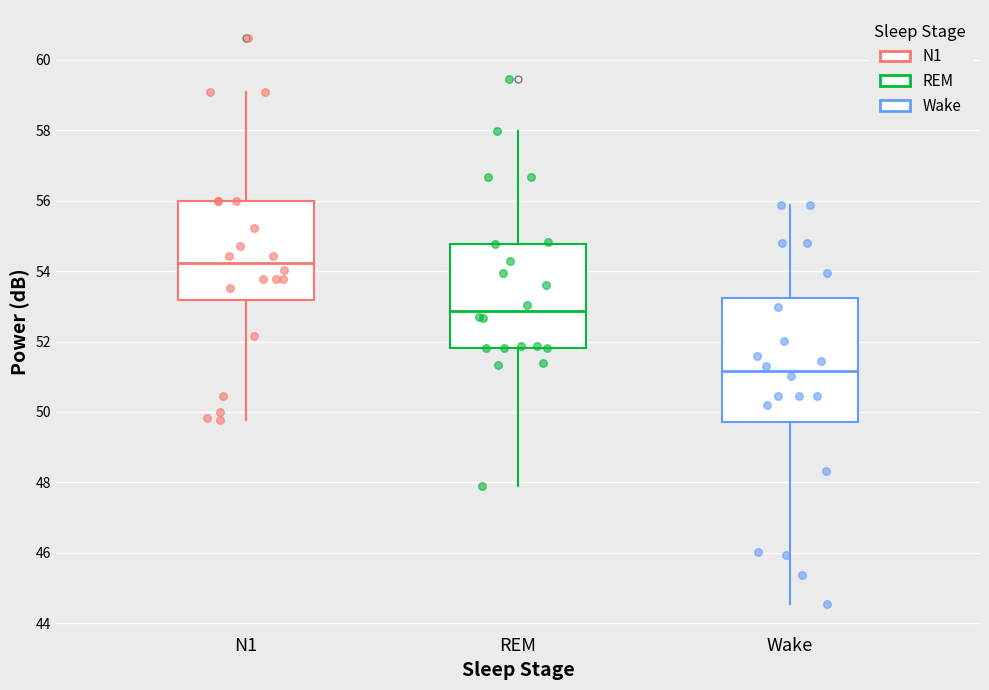

Which box has the lowest median line?

Wake